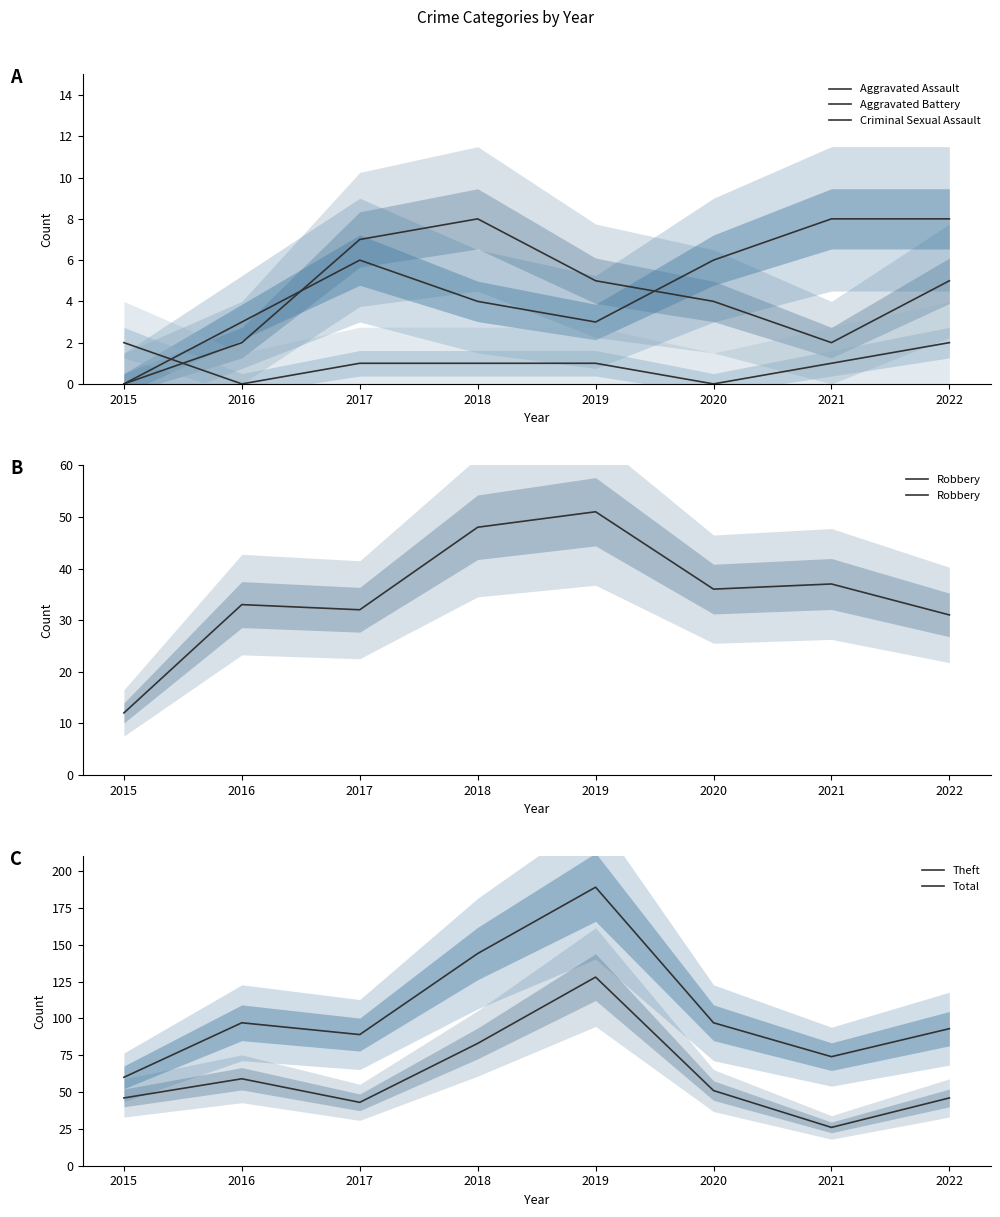

The value of Theft at 2016 is 59. True or false?

True